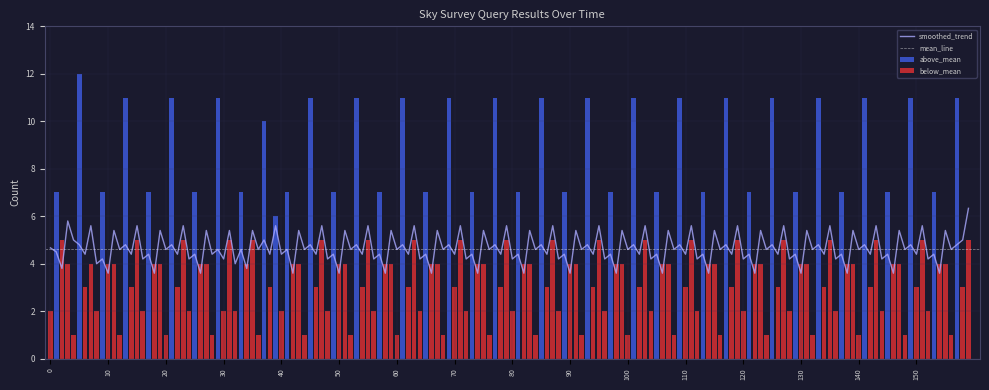

What is the lowest value of the smoothed_trend series?

3.6